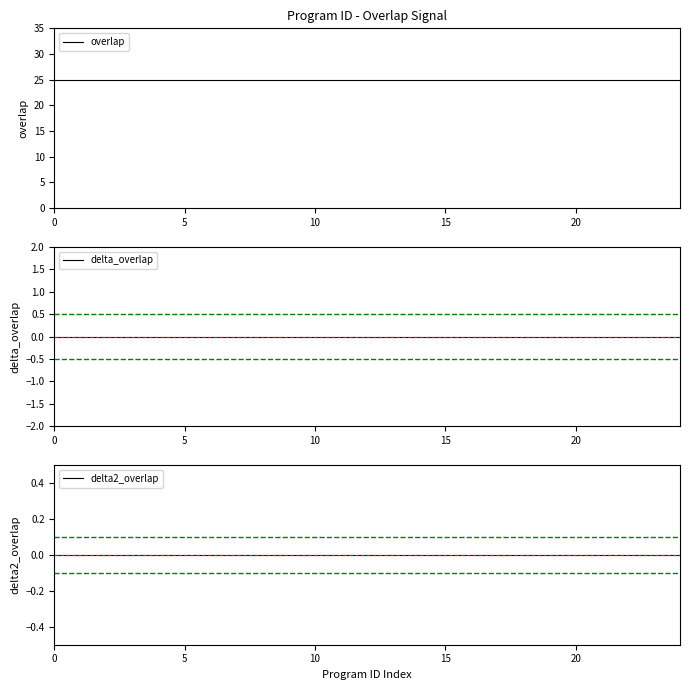

True or false: delta_overlap and delta2_overlap cross at least once.

False